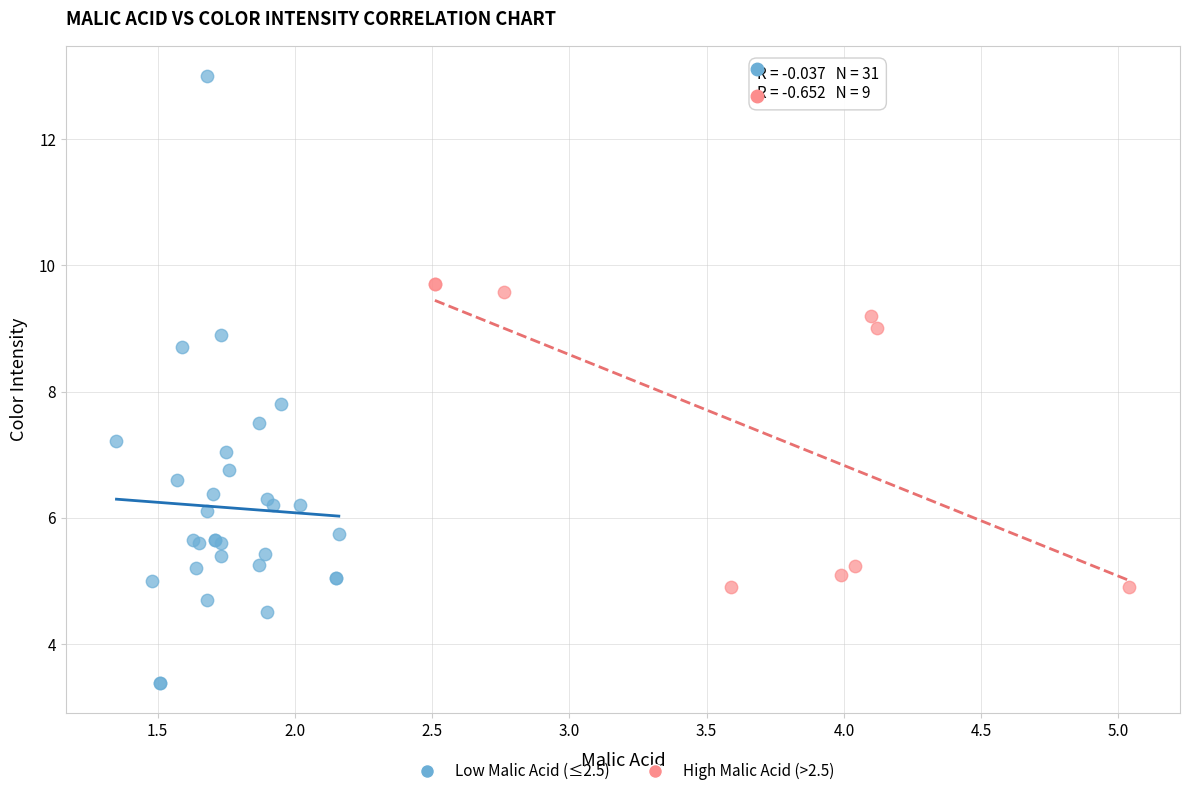

What are all the series names shown in the legend?

Low Malic Acid (≤2.5), High Malic Acid (>2.5)